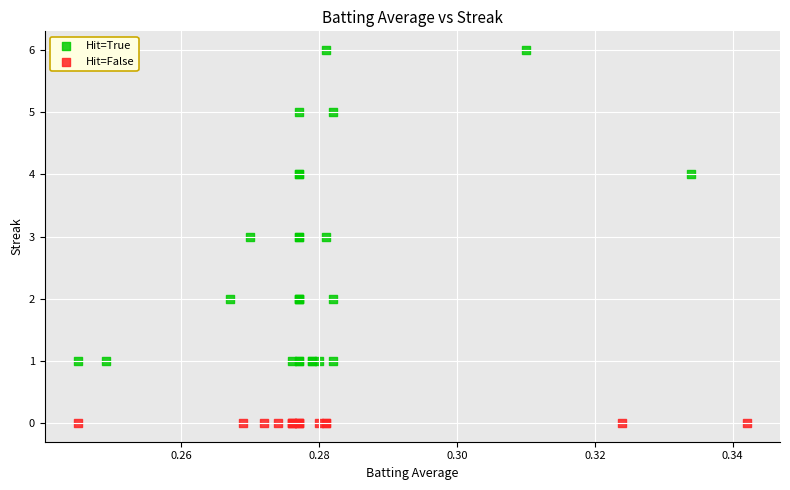

Which series contains the highest Y value?

Hit=True